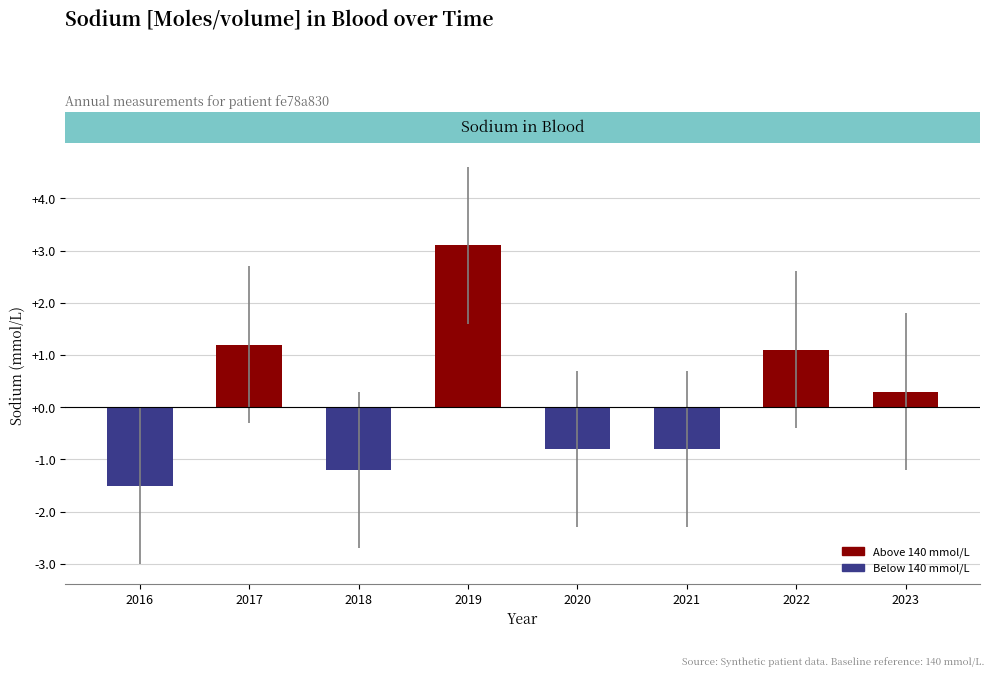

At which category does the chart reach its minimum across all series?

2016